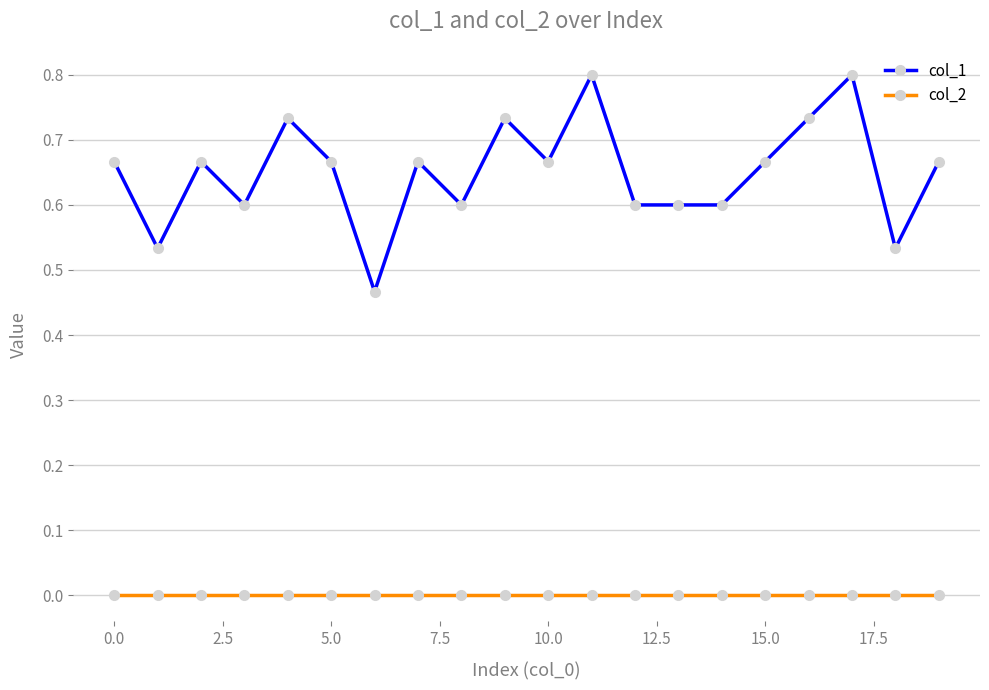

True or false: col_1 and col_2 cross at least once.

False